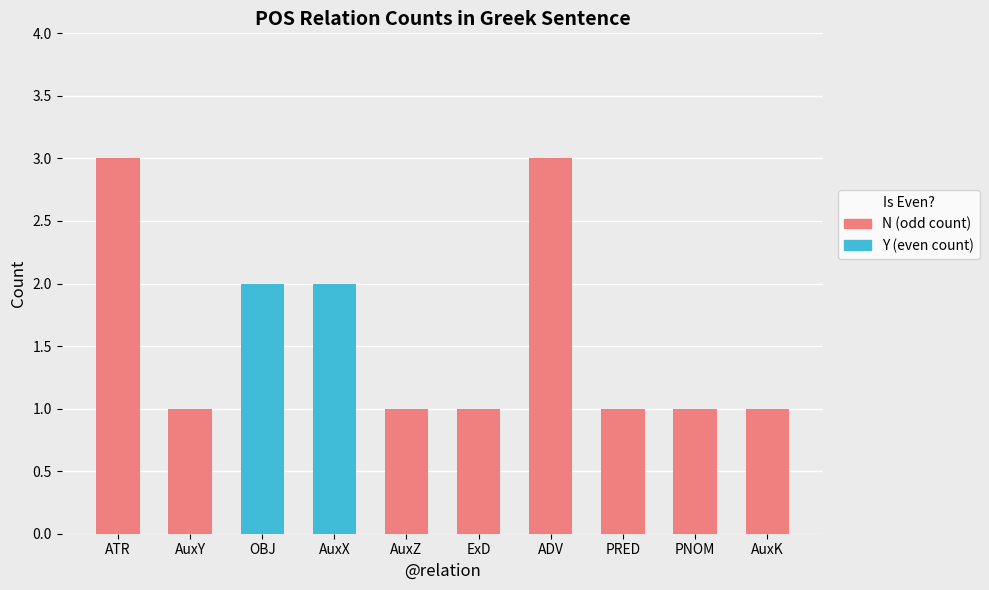

What is the value of the 3rd bar from the left?

2